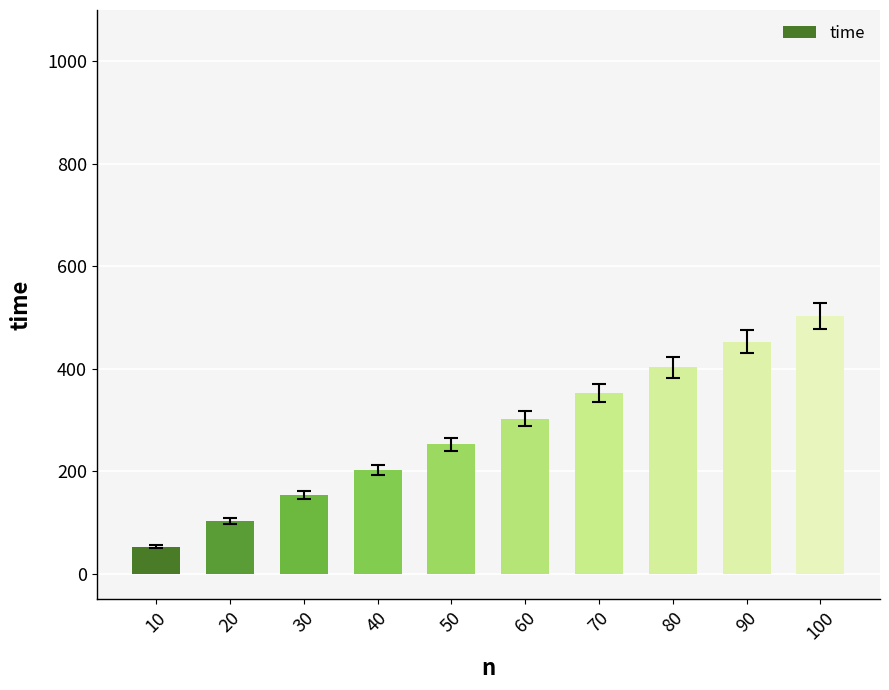

Which has a higher value, 40 or 30?

40